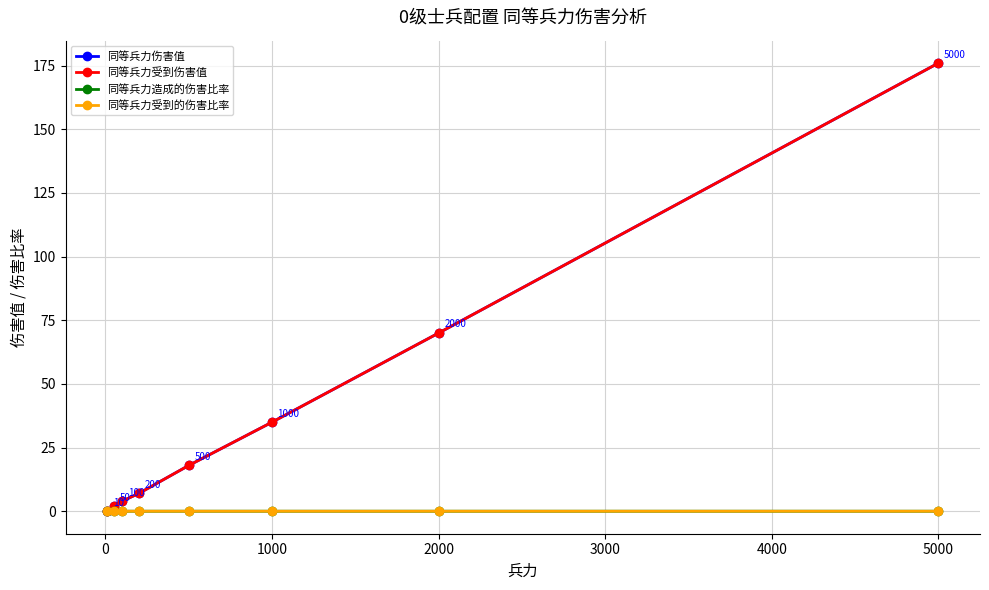

Count the 同等兵力造成的伤害比率 values in the range 0 to 1.

8